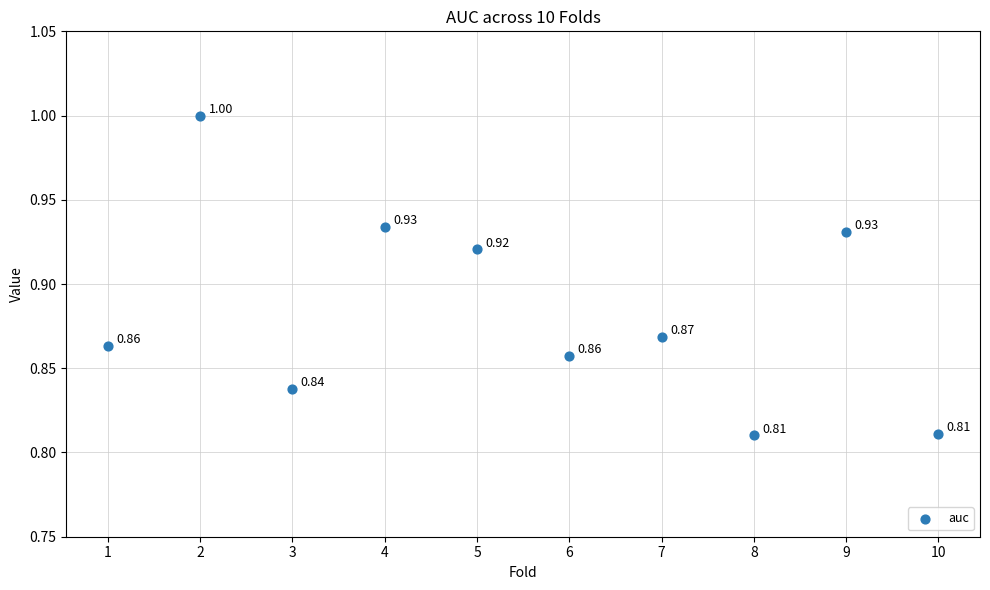

What is the average X value?

5.5